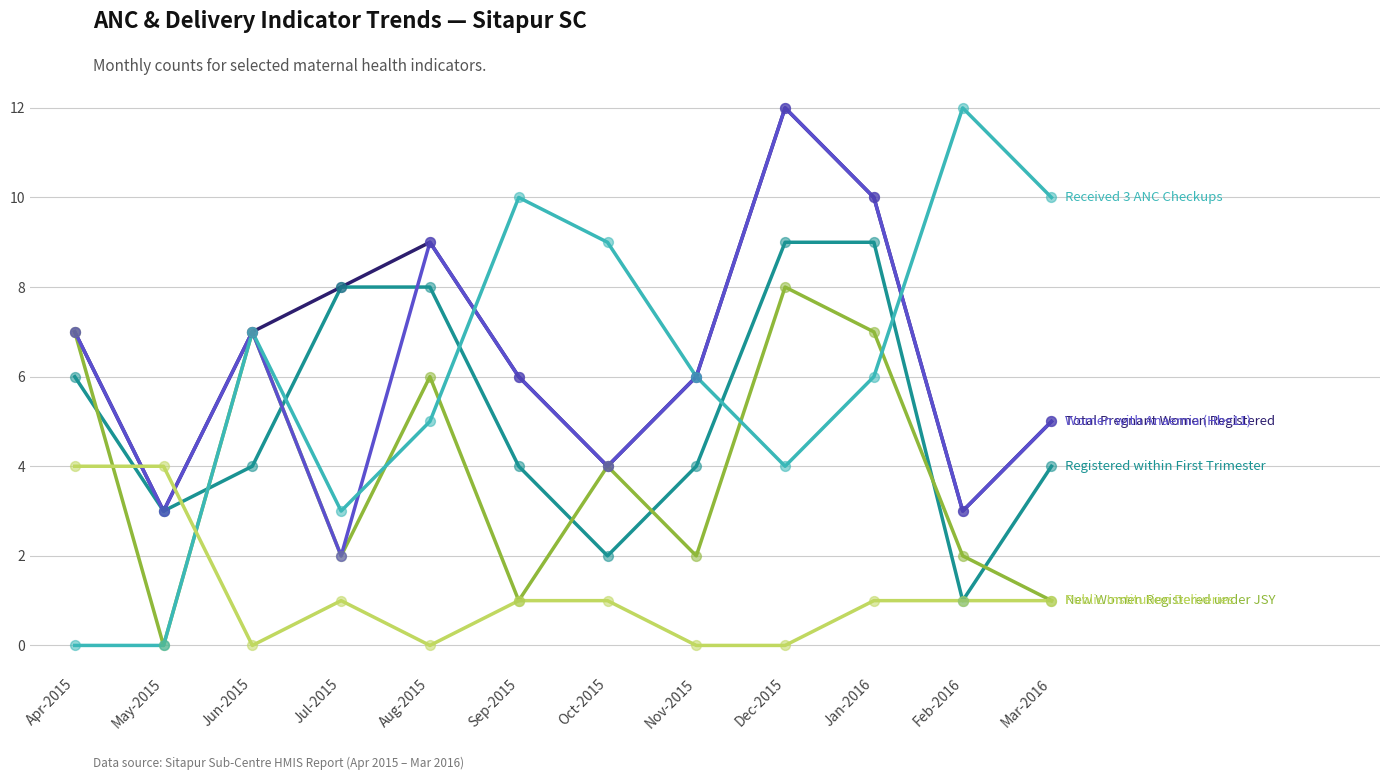

What is the total value across all series at Oct-2015?

24